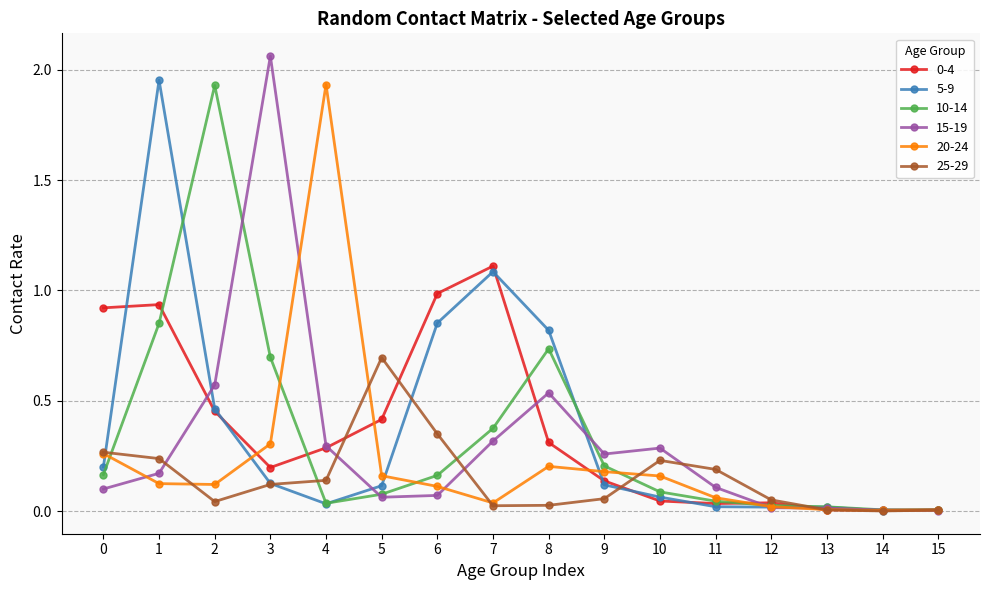

The value of 20-24 at 7 is 0.0. True or false?

True